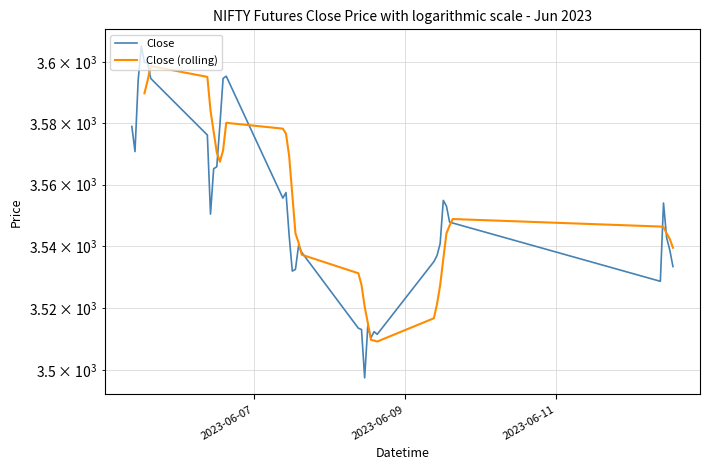

Read the value at 2023-06-09 12:15.

3554.9